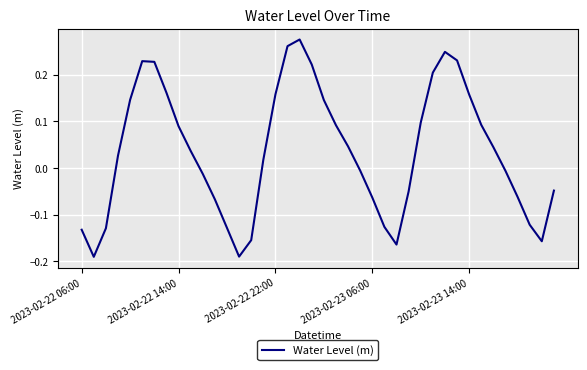

What is the difference between the maximum and minimum values?

0.5